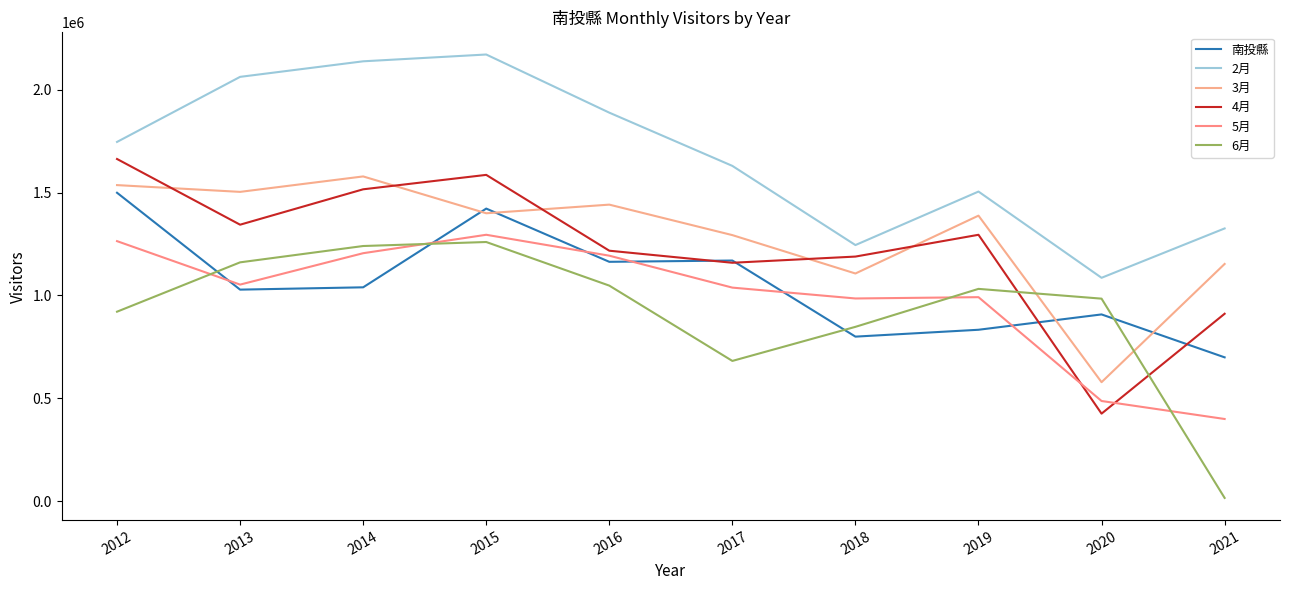

Which series has the largest range (max minus min)?

6月